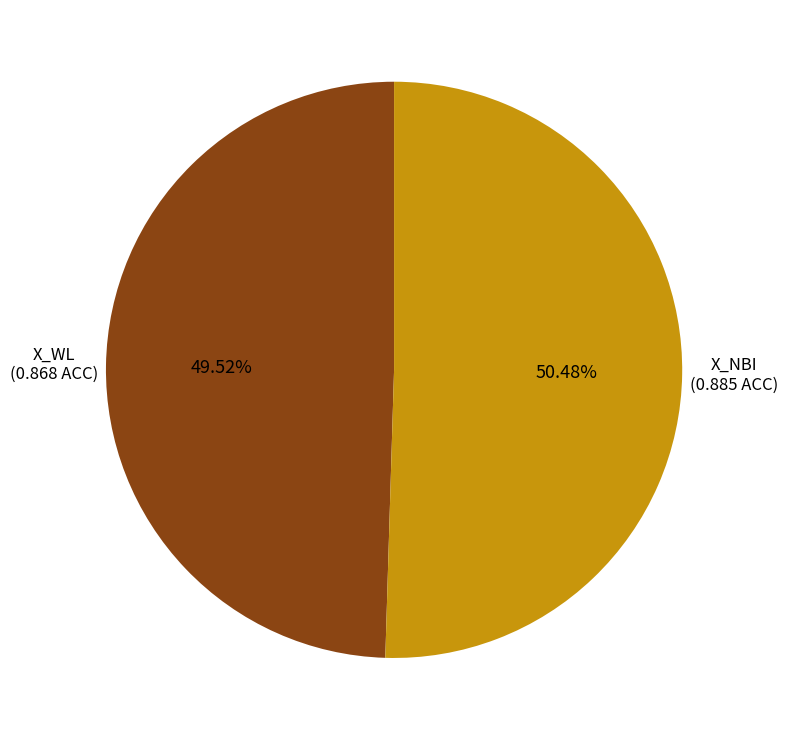

True or false: X_NBI accounts for 42% of the total.

False